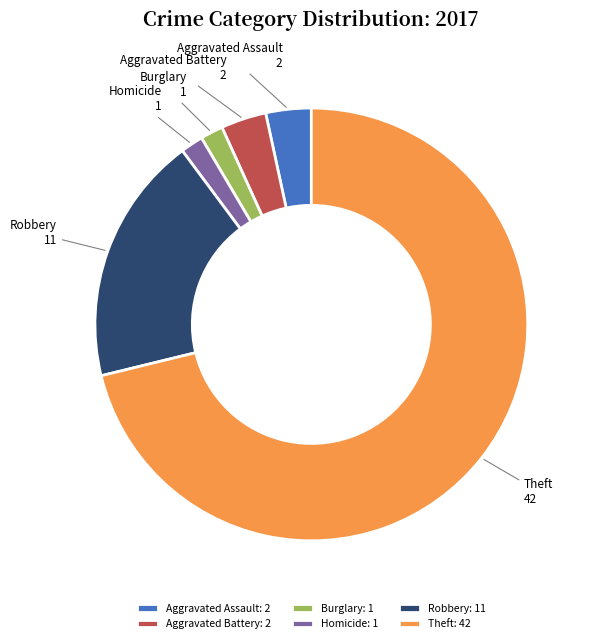

What is the majority slice?

Theft